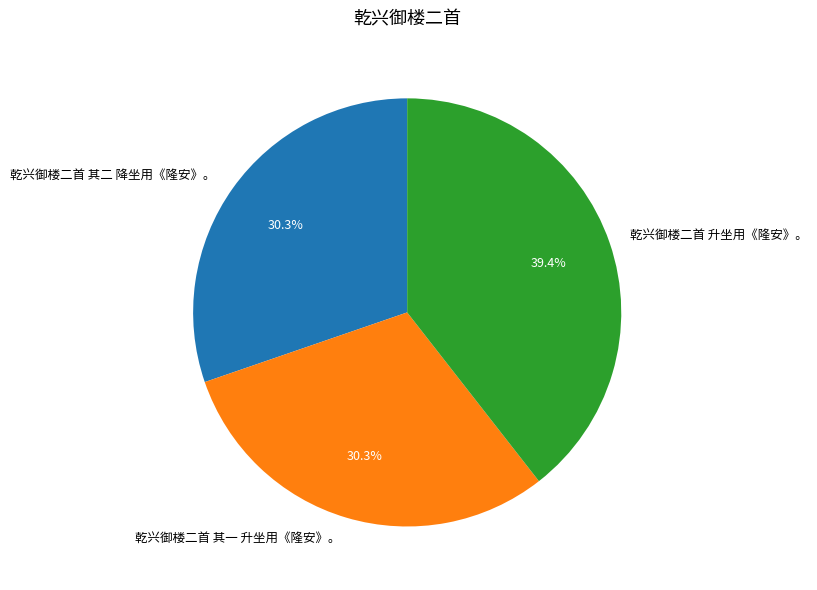

Does 乾兴御楼二首 升坐用《隆安》。 represent more than half of the total?

No